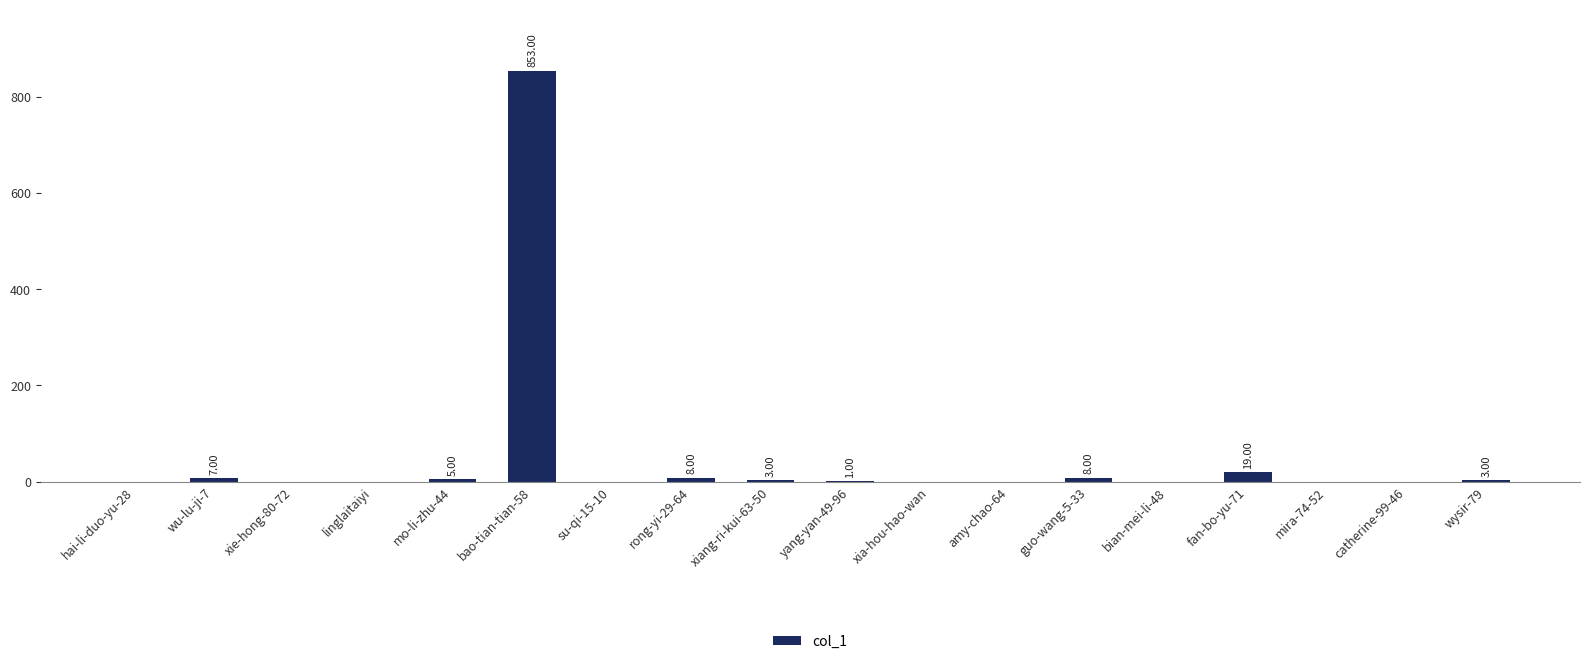

What is the greatest value displayed?

853